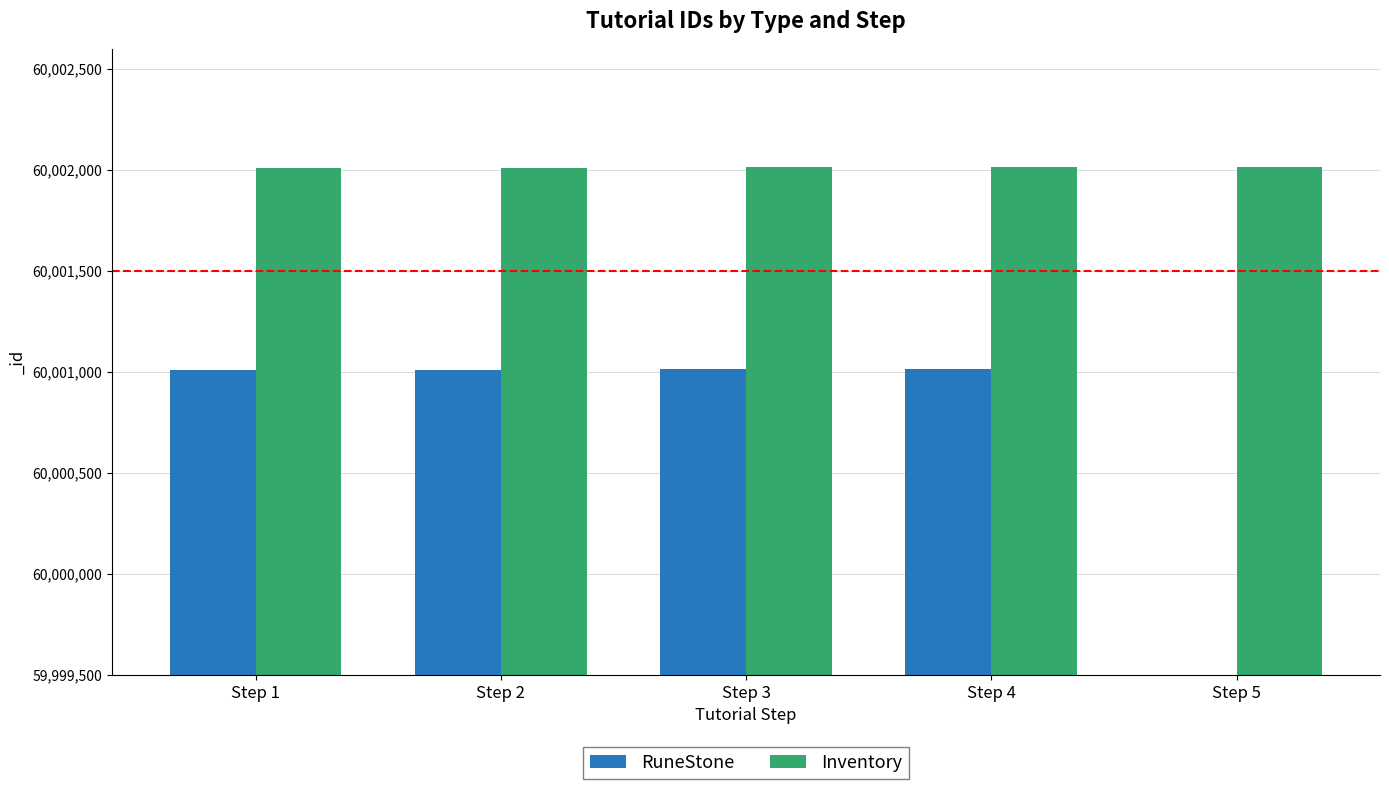

How many bars are there in each group?

2